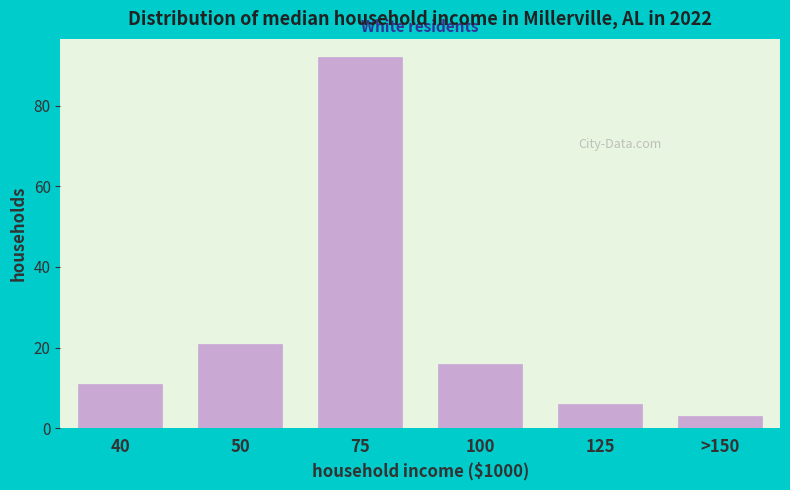

Reading left to right, transcribe all the data shown in this chart.

40=11	50=21	75=92	100=16	125=6	>150=3